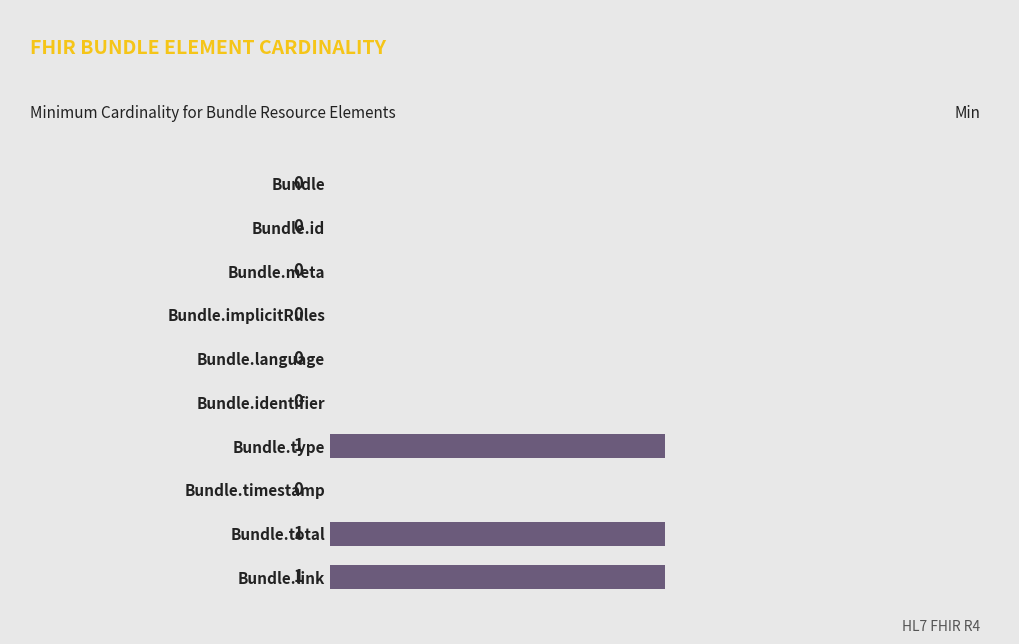

The value at Bundle.link is 2. True or false?

False